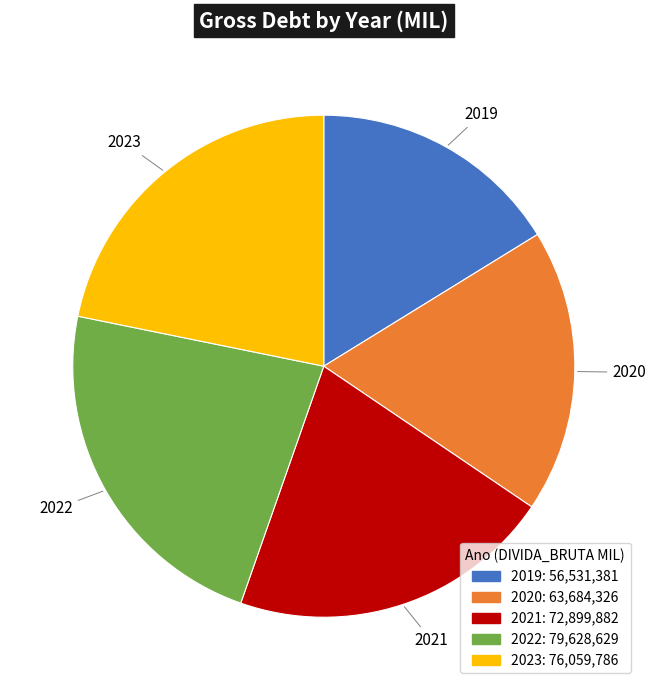

Is there any slice that represents more than half of the pie?

No